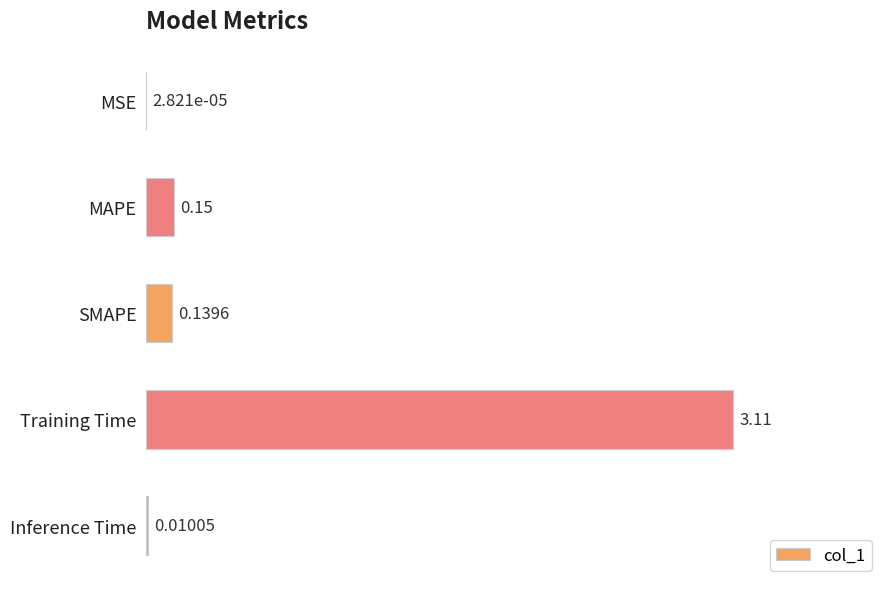

At which label is the value closest to 1?

MAPE